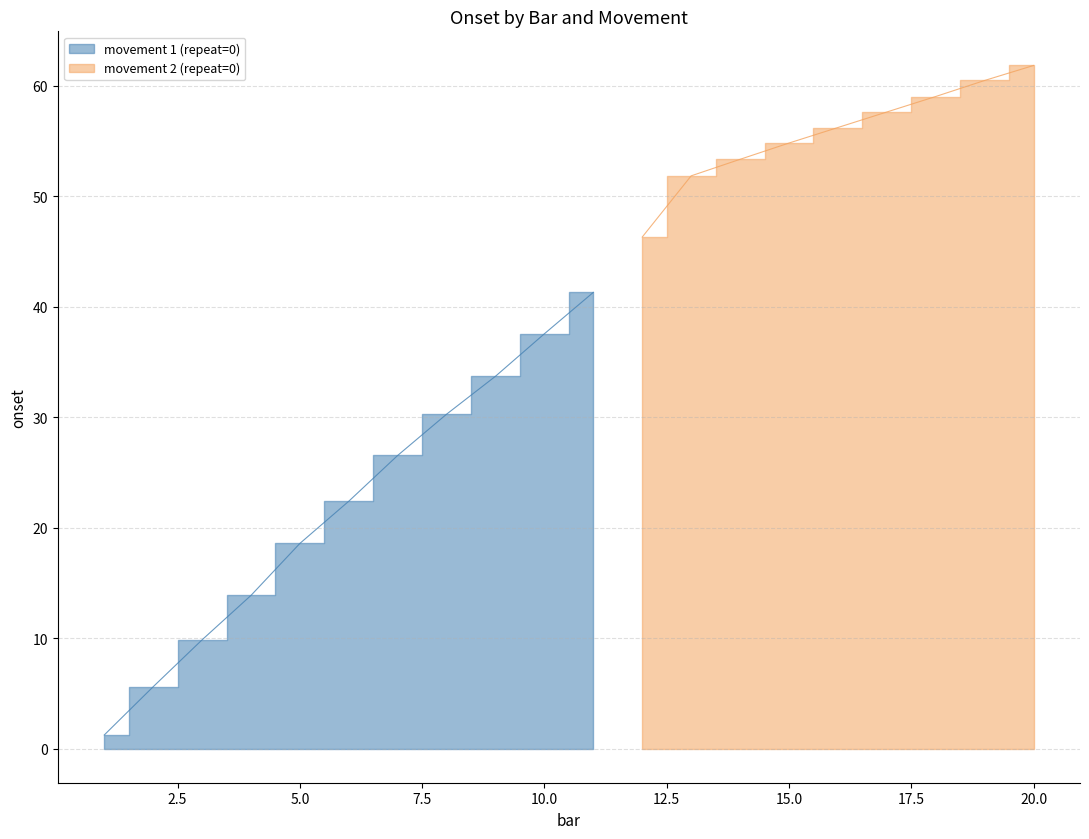

What is the average value?

21.9